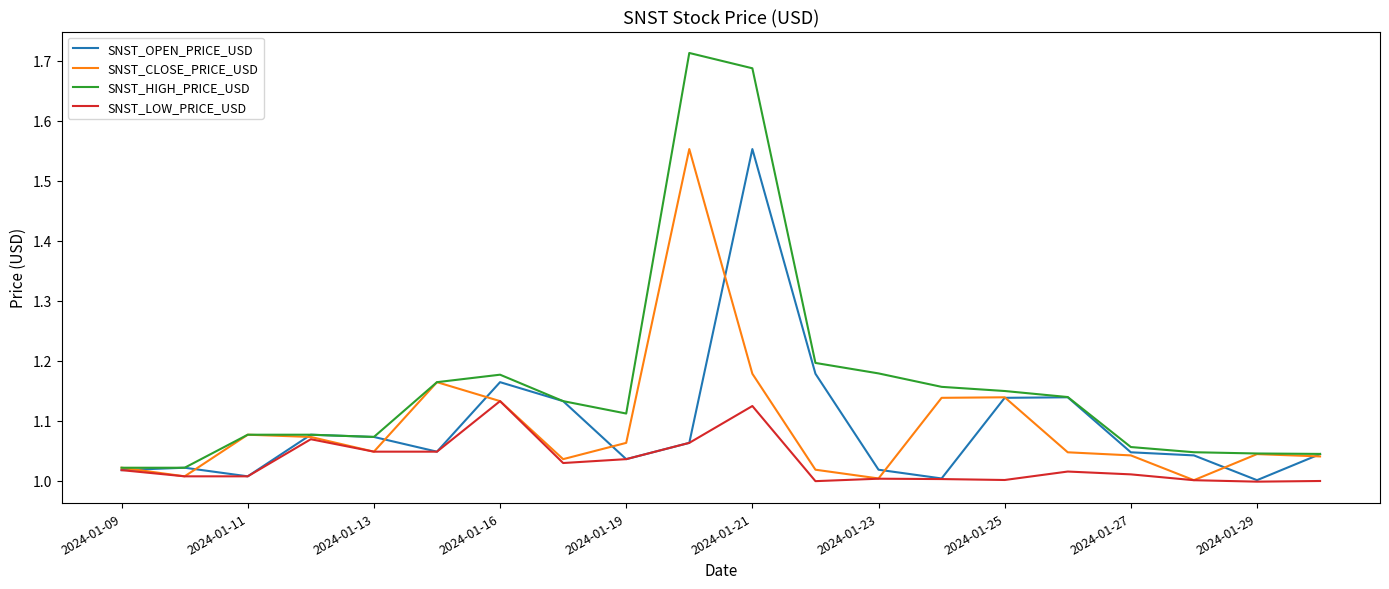

Which series has the largest range (max minus min)?

SNST_HIGH_PRICE_USD